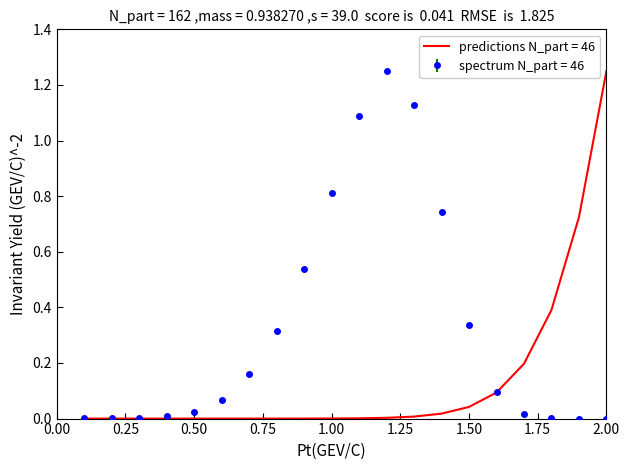

List the series in order of their overall mean, lowest first.

predictions N_part = 46, spectrum N_part = 46